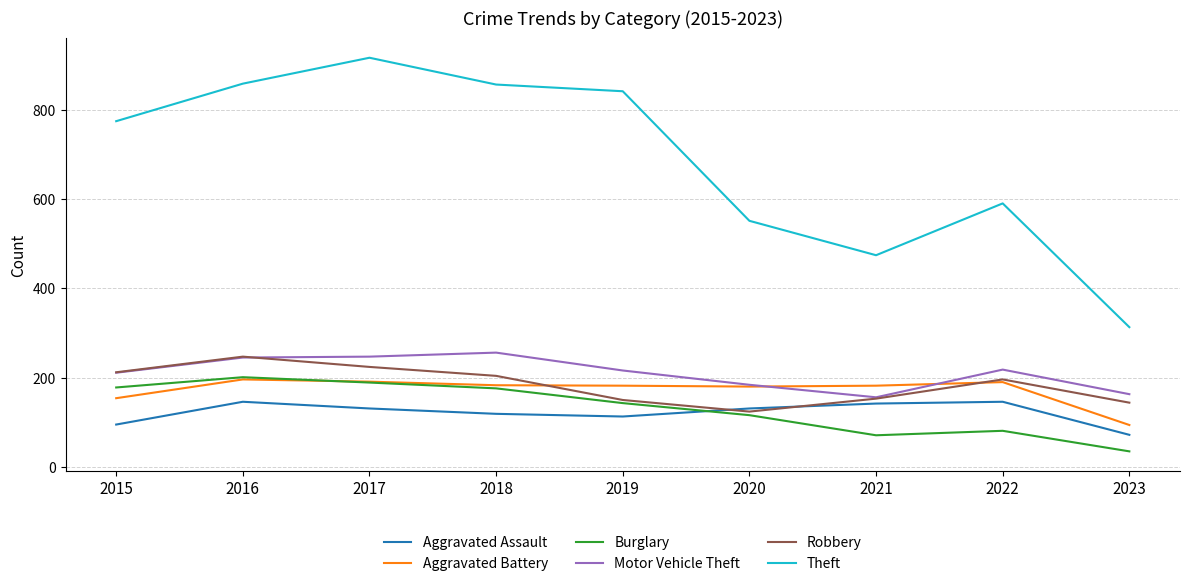

At which category does the chart reach its minimum across all series?

2023